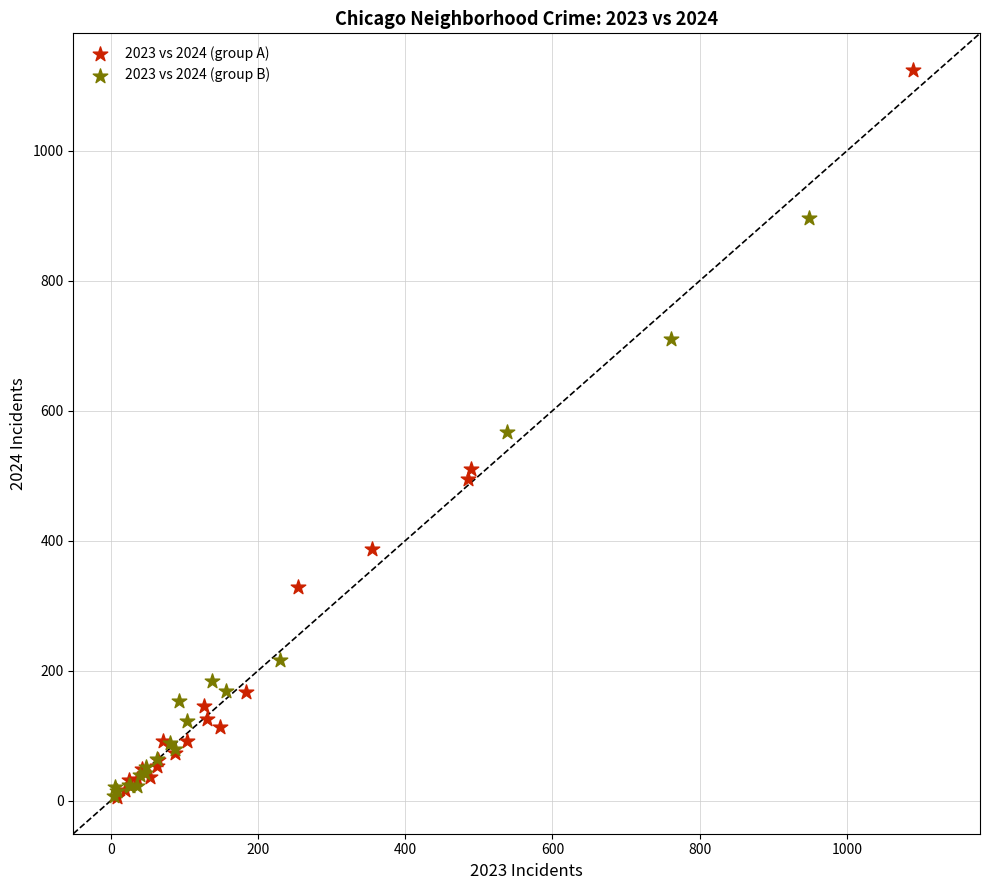

Which series has the widest spread of Y values?

2023 vs 2024 (group A)